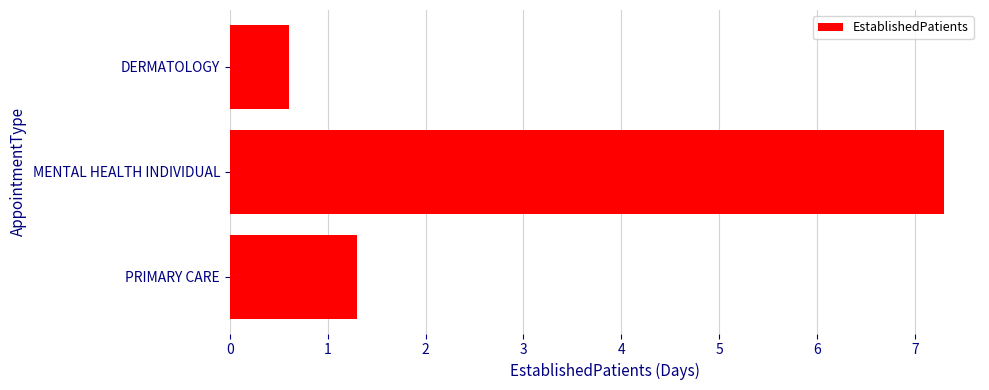

What is the difference between the maximum and second lowest values?

6.0